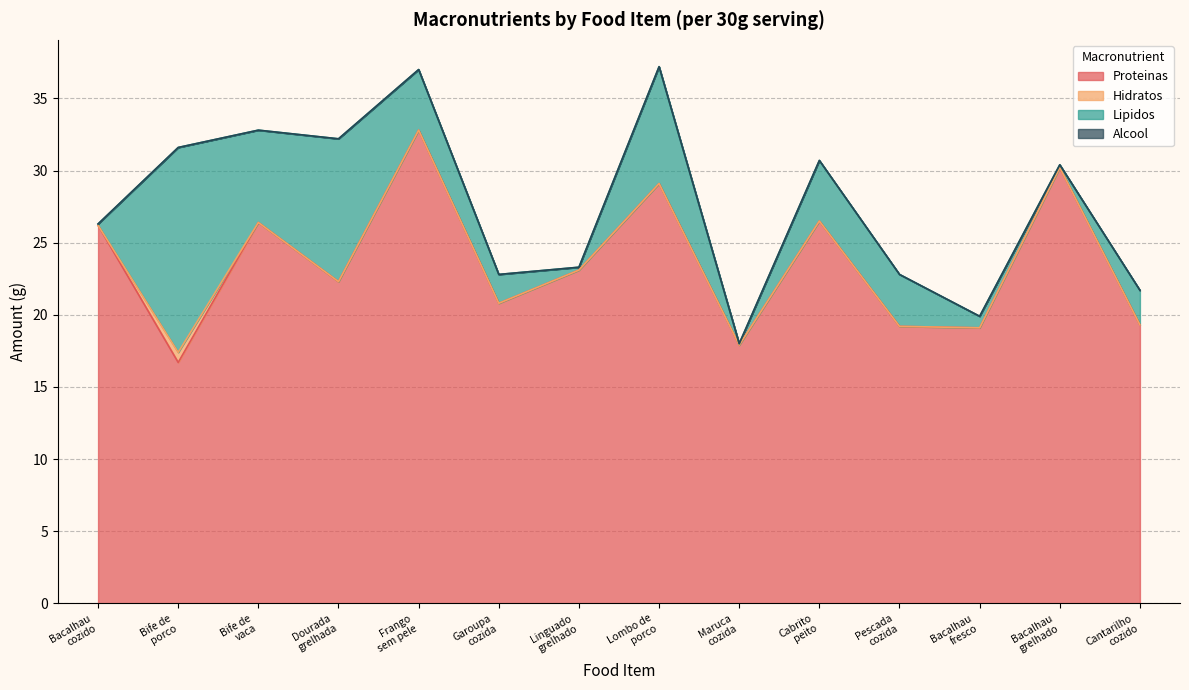

Reading left to right, list all the values displayed in this chart.

Proteinas: 26.2	16.7	26.4	22.3	32.8	20.8	23.1	29.1	17.9	26.5	19.2	19.1	30.2	19.3
Hidratos: 0.0	0.7	0.0	0.0	0.0	0.0	0.0	0.0	0.0	0.0	0.0	0.0	0.0	0.0
Lipidos: 0.1	14.2	6.4	9.9	4.2	2.0	0.2	8.1	0.1	4.2	3.6	0.8	0.2	2.4
Alcool: 0.0	0.0	0.0	0.0	0.0	0.0	0.0	0.0	0.0	0.0	0.0	0.0	0.0	0.0